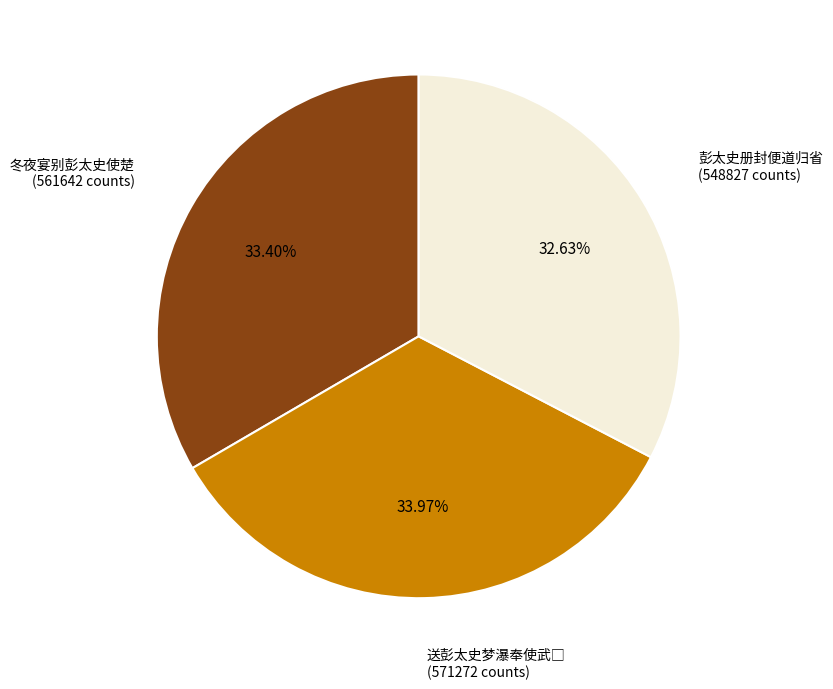

Is there a majority slice in this chart?

No